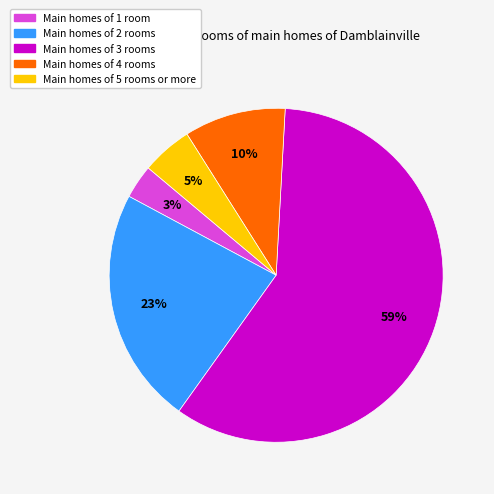

Rank the categories by value from highest to lowest.

Main homes of 3 rooms, Main homes of 2 rooms, Main homes of 4 rooms, Main homes of 5 rooms or more, Main homes of 1 room